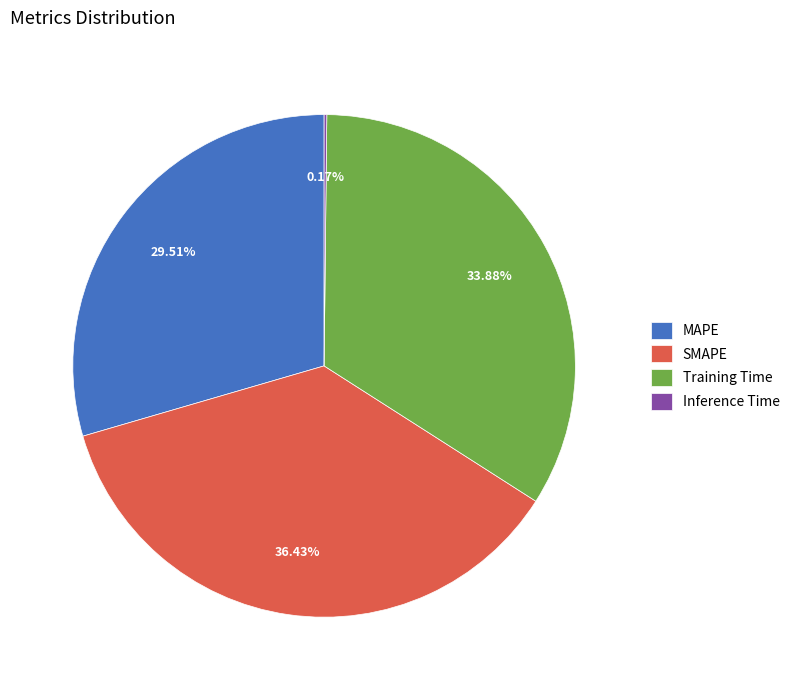

What is the ratio of the value at MAPE to the value at SMAPE?

0.8